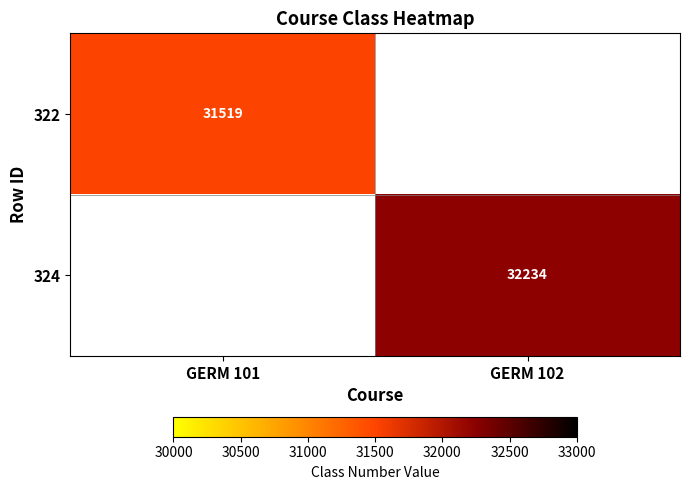

Is it true that 324 equals 32234 at GERM 102?

True